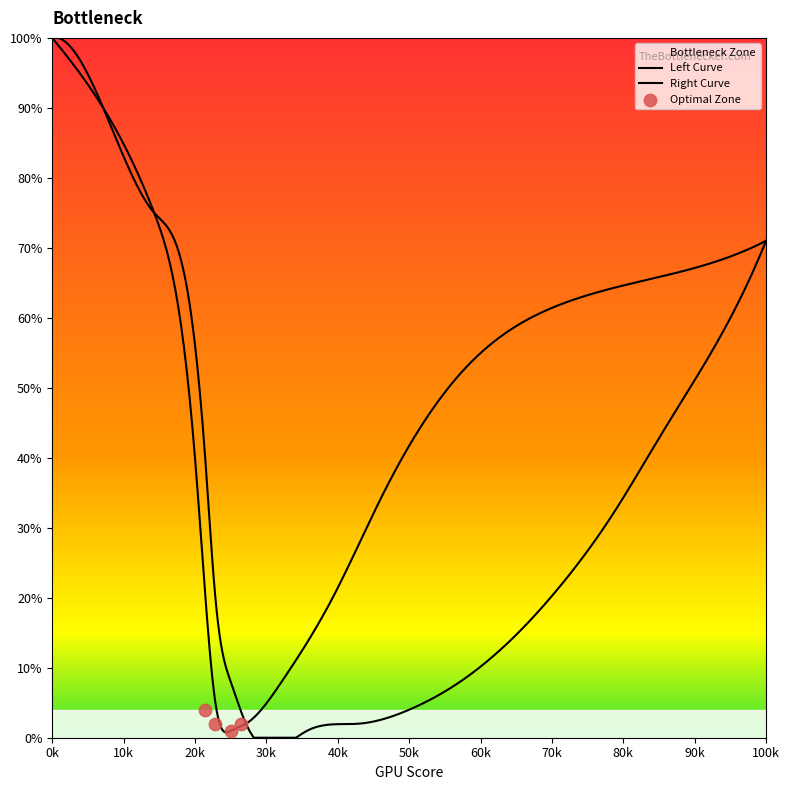

Is the value of Right Curve at 80 greater than the value of Left Curve at 10?

No